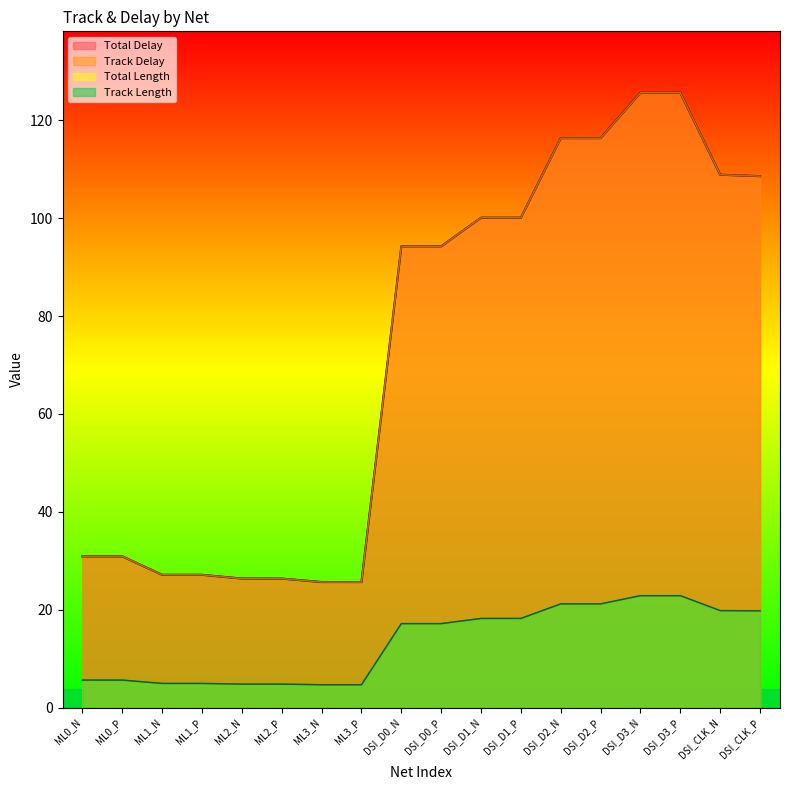

Which category has the highest value across all series?

DSI_D3_N